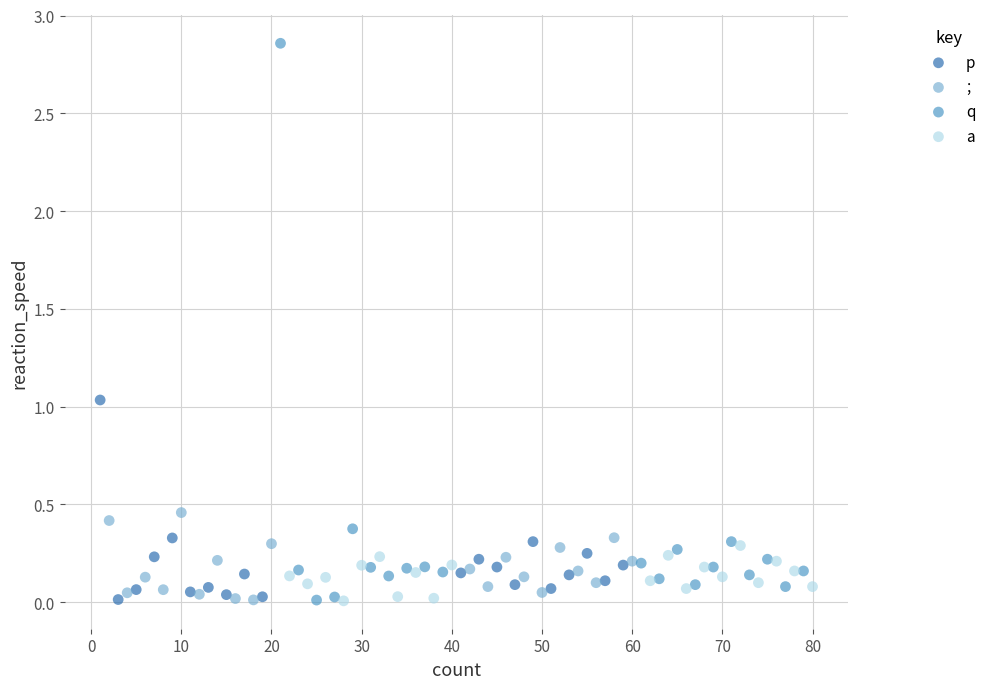

Which series reaches the maximum Y coordinate?

q